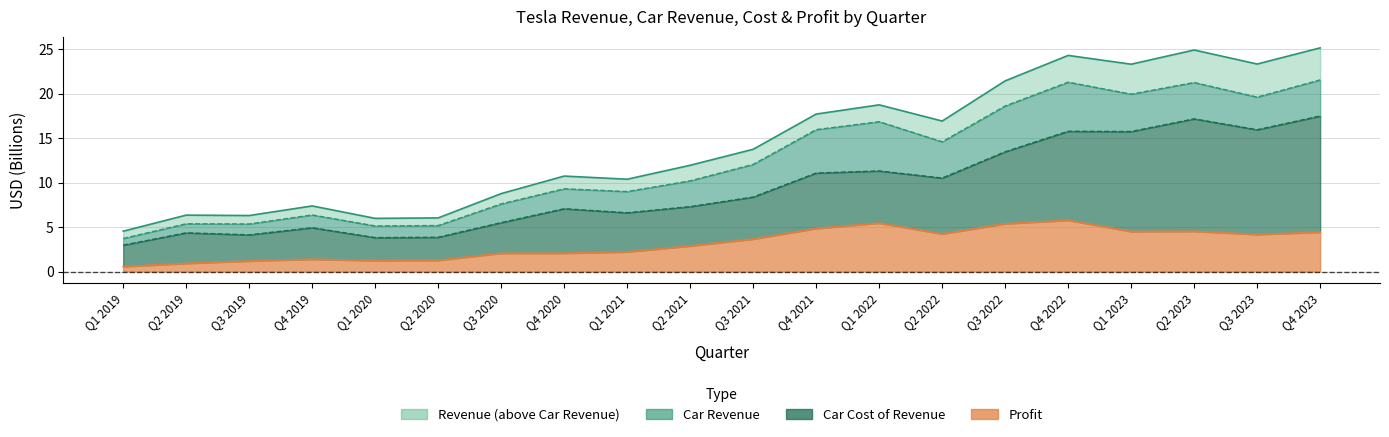

What are all the series names shown in the legend?

revenue, carRevenue, carCostOfRevenue, profit